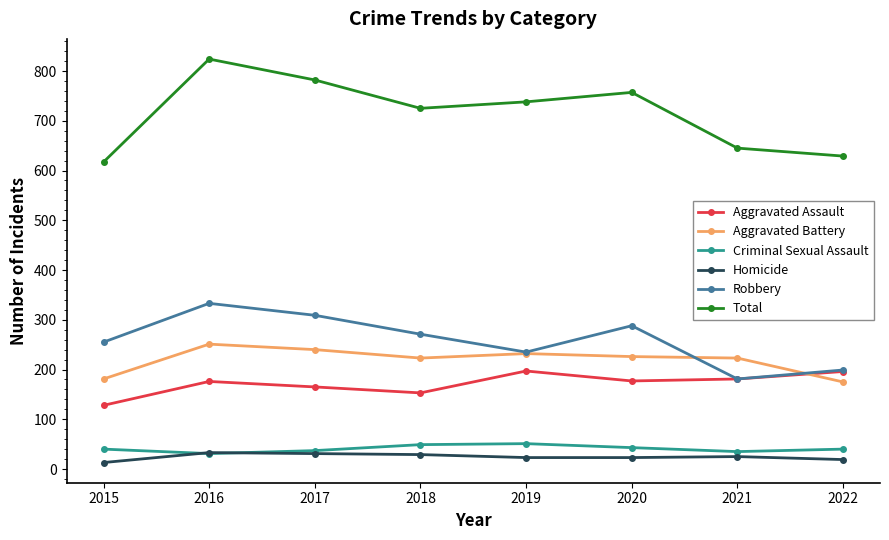

True or false: Criminal Sexual Assault and Robbery cross at least once.

False